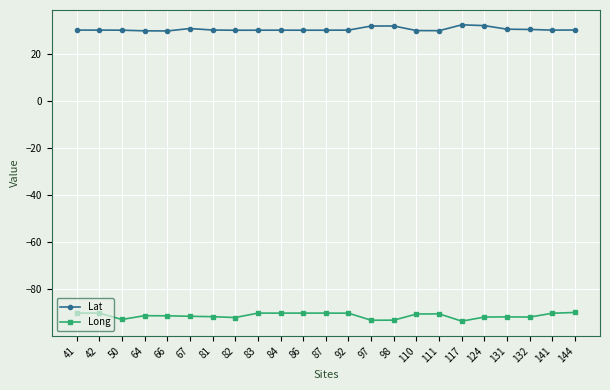

List the series in order of their peak value, highest first.

Lat, Long